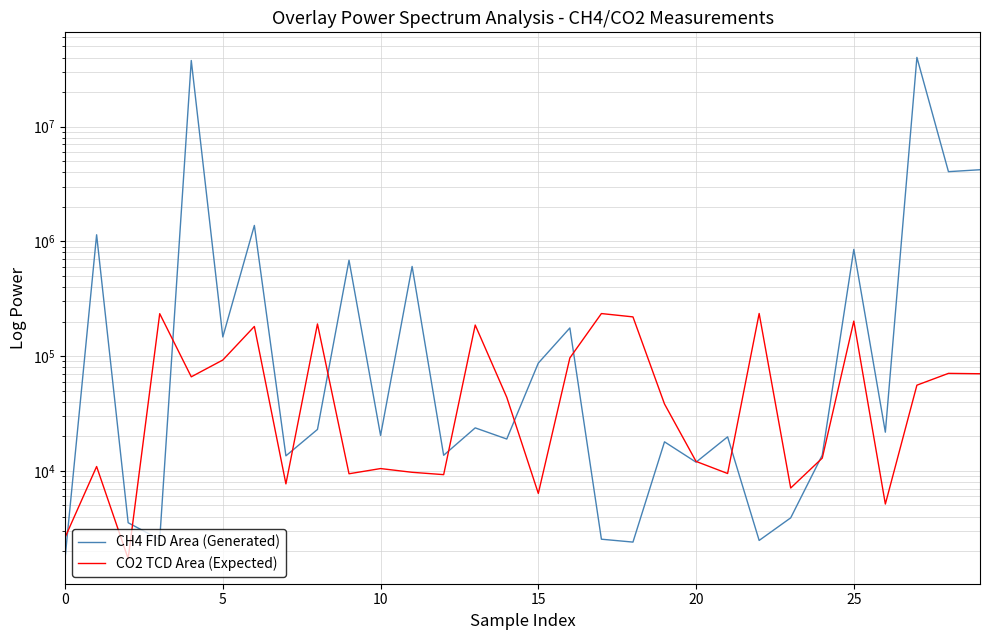

What is the value of the CH4 FID Area point at the 18th from the left?

2537